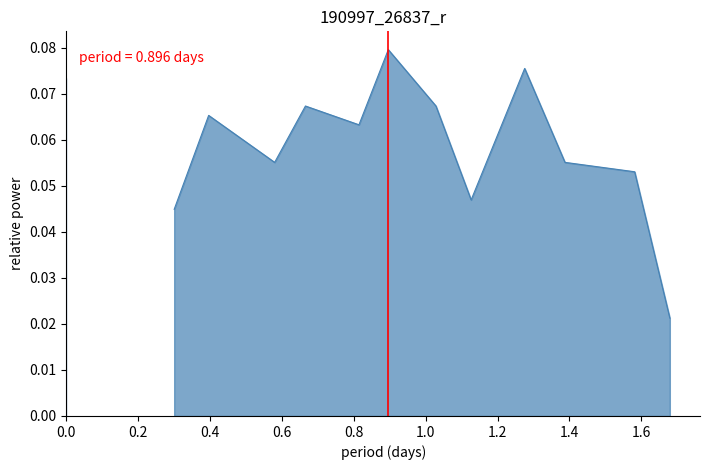

How many points are lower than both their immediate neighbors (excluding endpoints)?

3